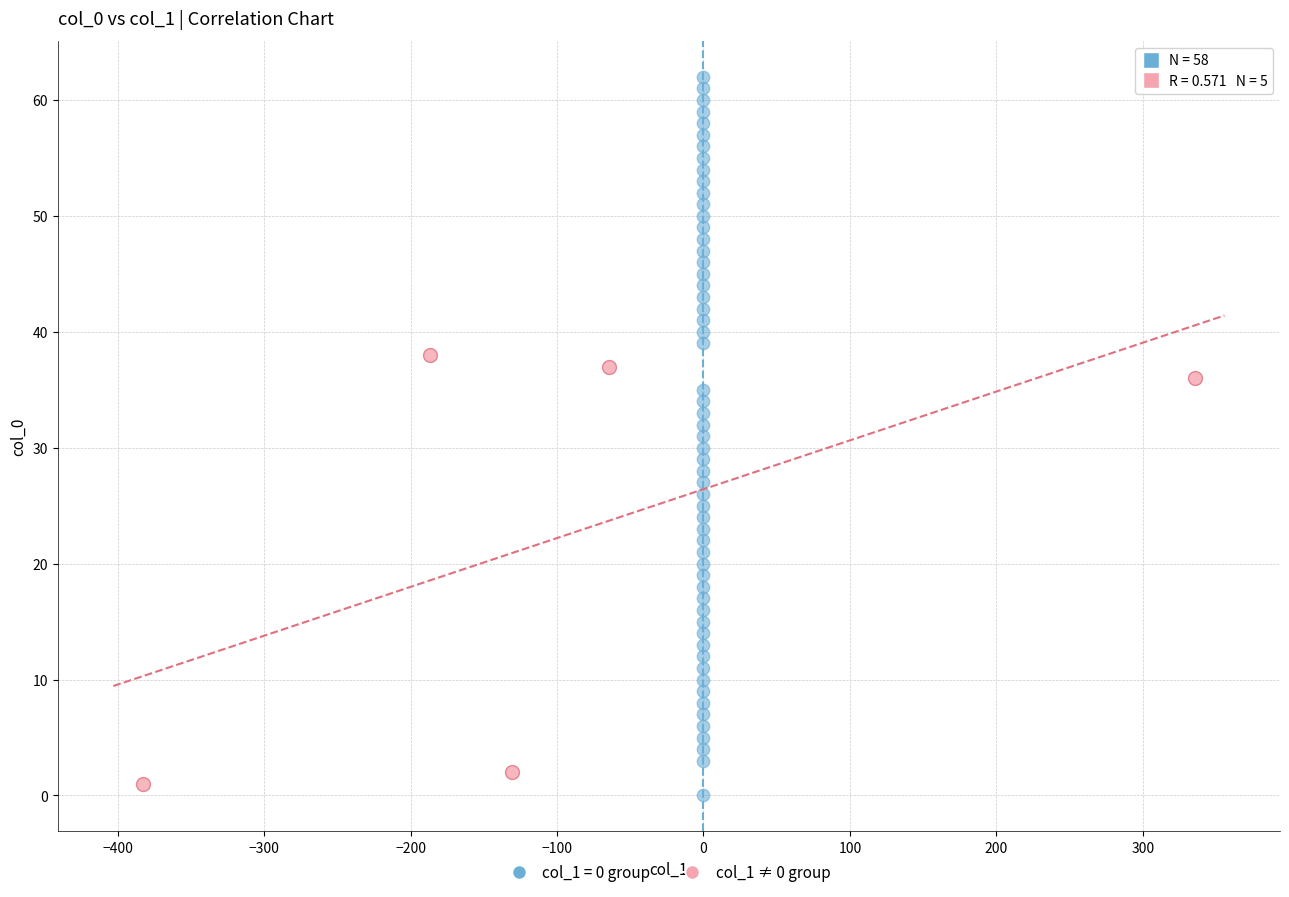

Which series has the widest spread of Y values?

col_1 = 0 group